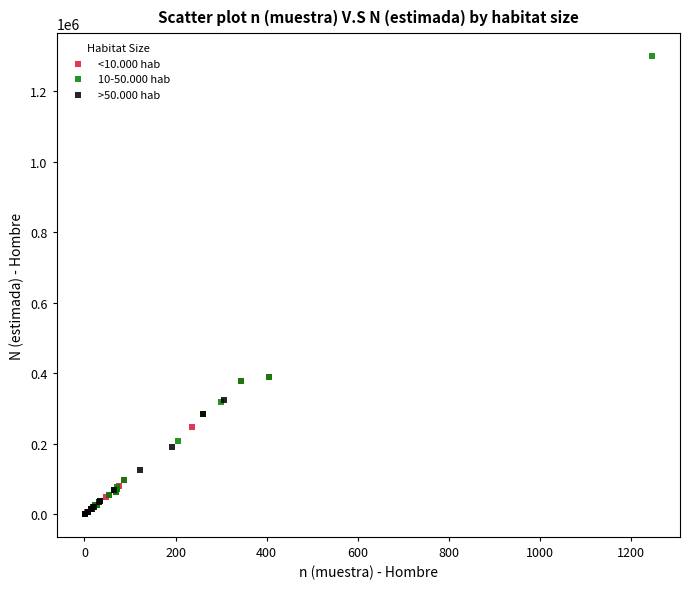

Which series has the widest spread of Y values?

10-50.000 hab